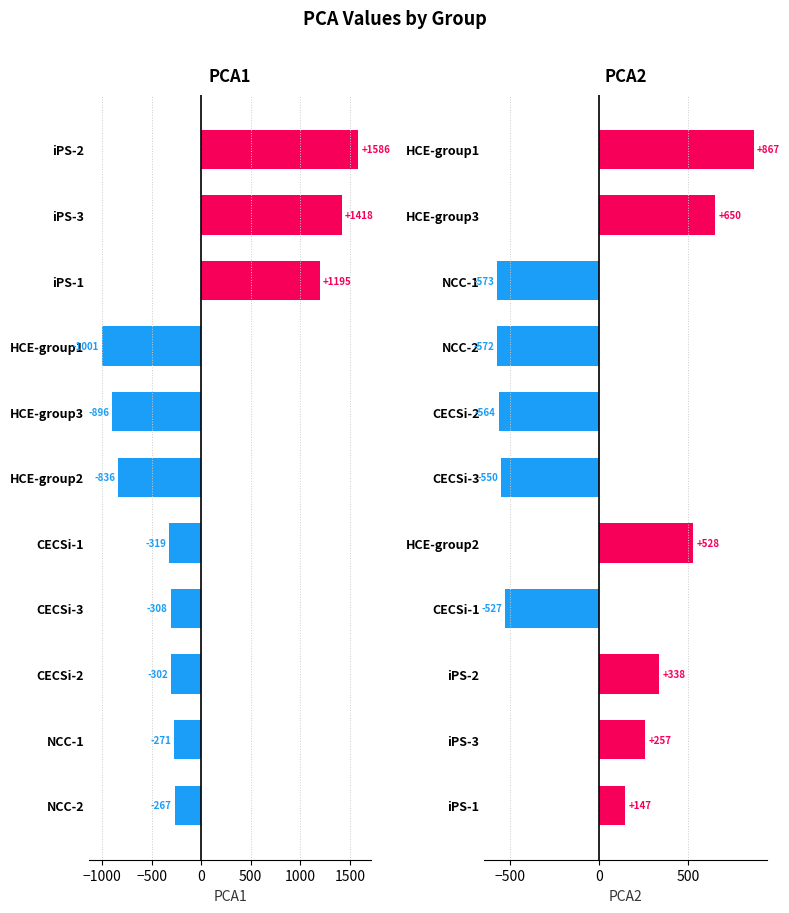

How many values in the PCA2 series exceed 146?

6